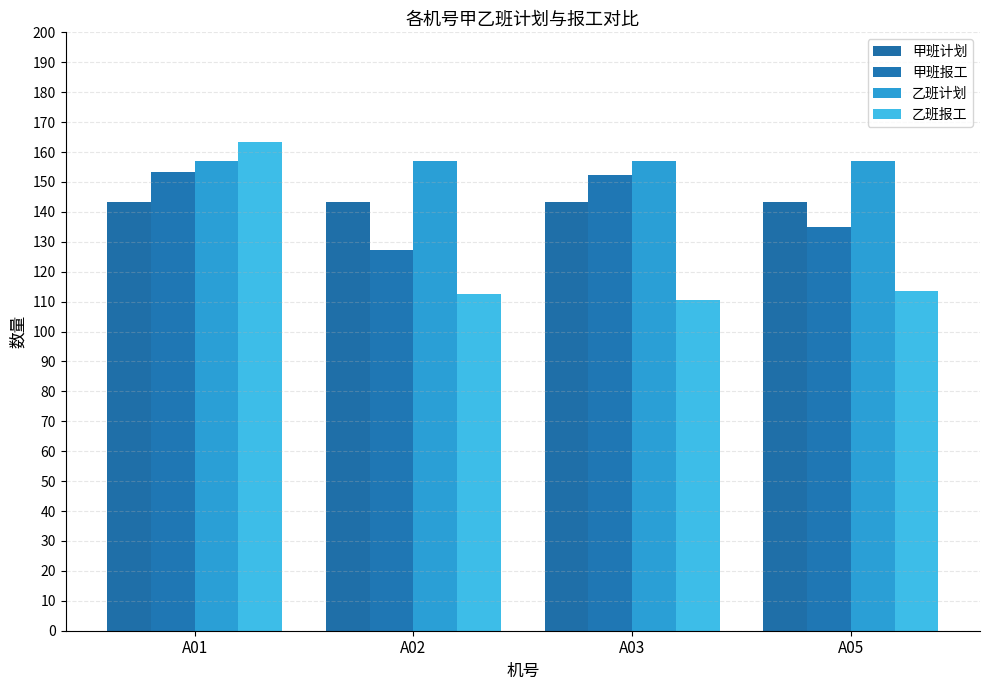

Rank the series by their maximum value, from lowest to highest.

甲班计划, 甲班报工, 乙班计划, 乙班报工